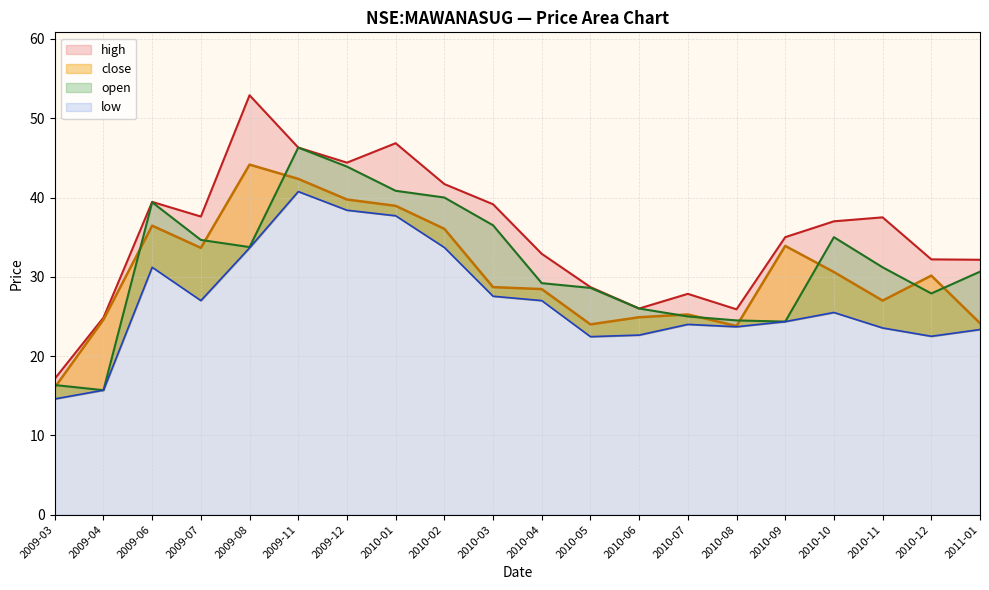

Where does the high series first go above 37?

2009-06